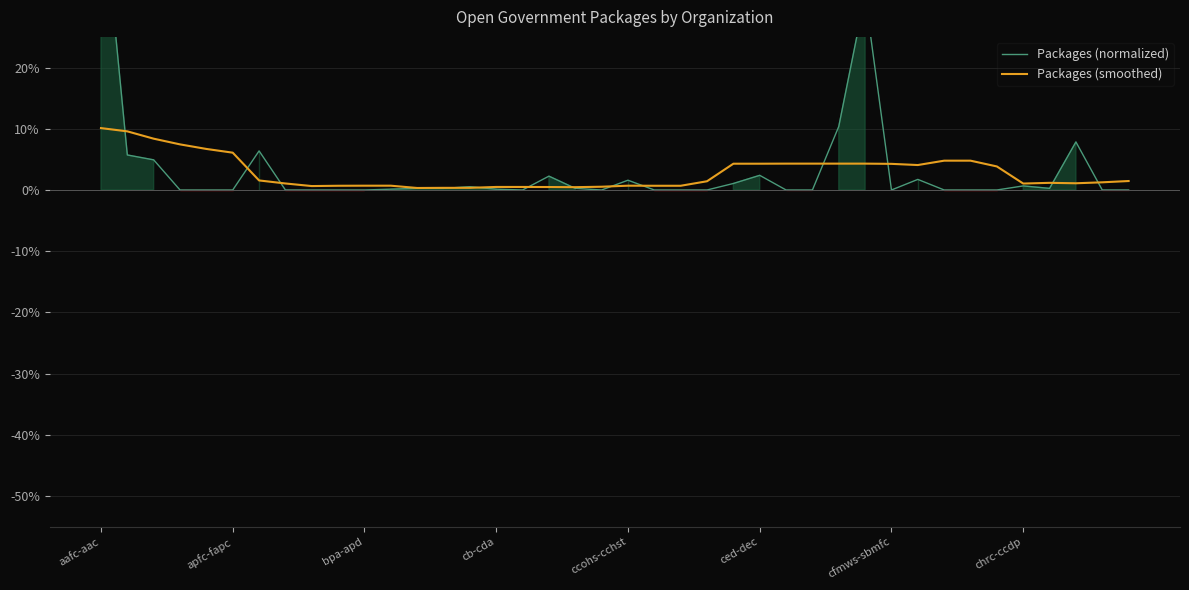

What is the value of the Packages (smoothed) point at the 31st from the left?

4.3